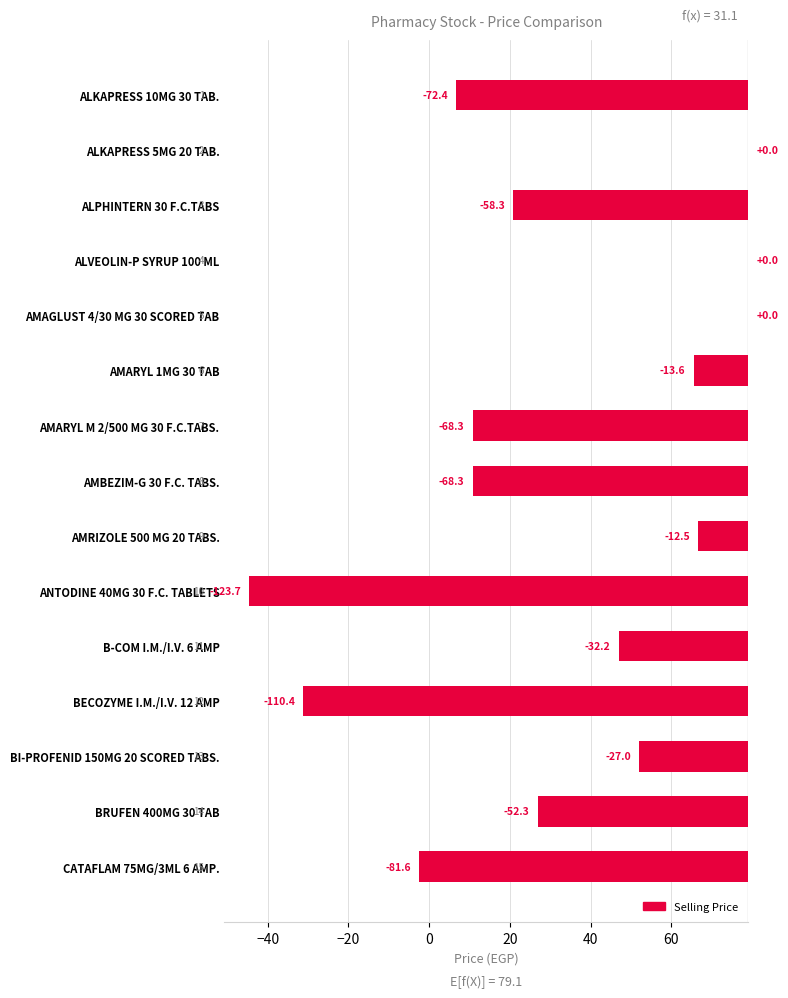

Are the bars grouped side by side (vs. stacked)?

No